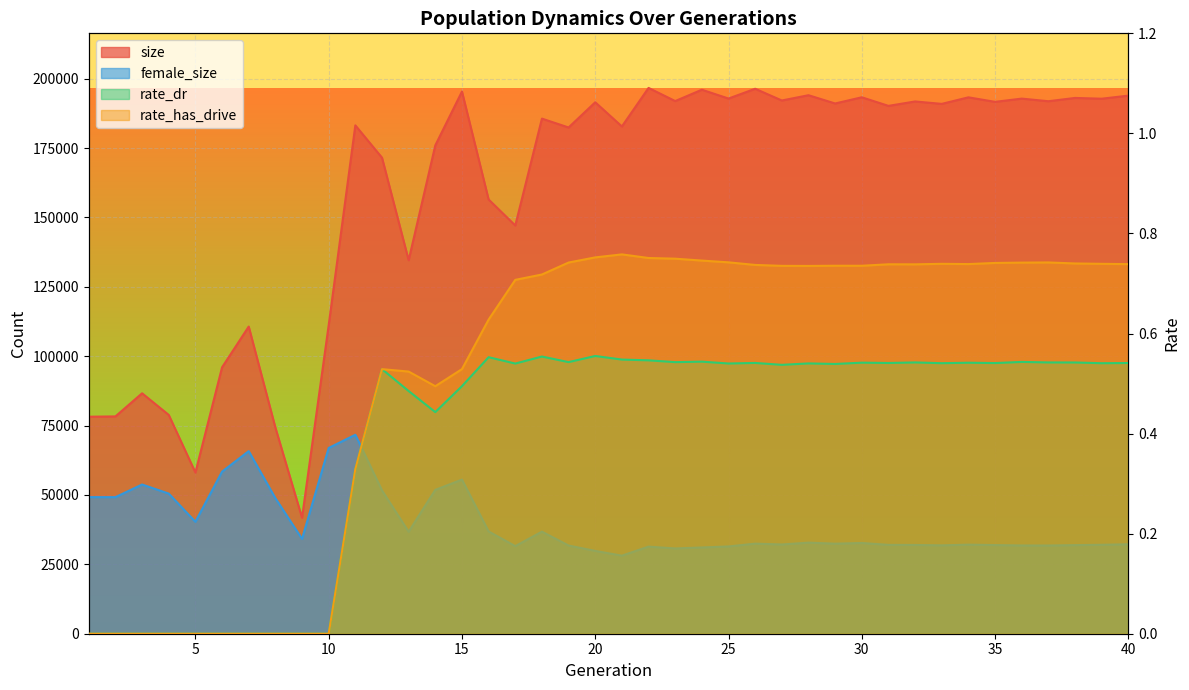

True or false: rate_has_drive has more than 0 interior local peaks.

True